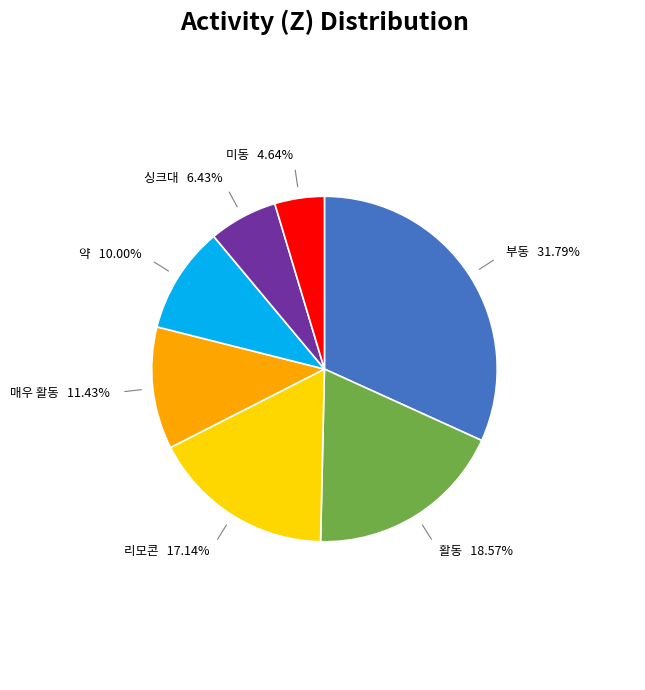

How much of the chart is everything except 싱크대?

93.6%